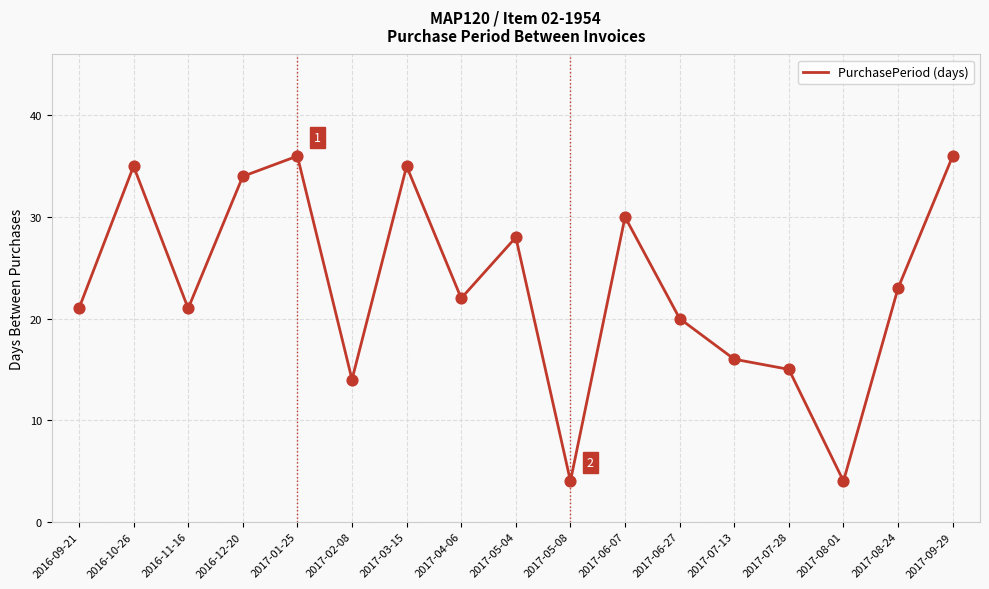

Approximately how many times larger is the value at 2017-03-15 compared to 2017-05-04?

1.2